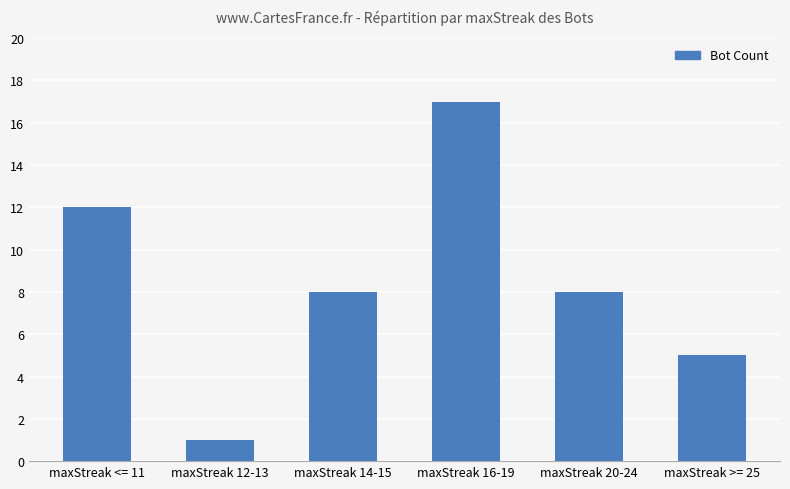

Is it true that the value at maxStreak 20-24 is 11?

False